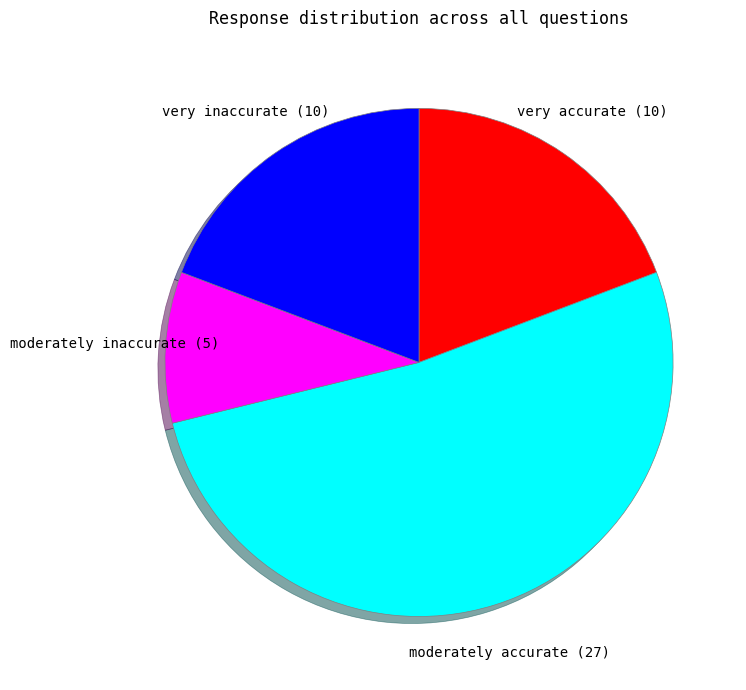

Do moderately inaccurate (5) and very inaccurate (10) together represent more than half of the pie?

No